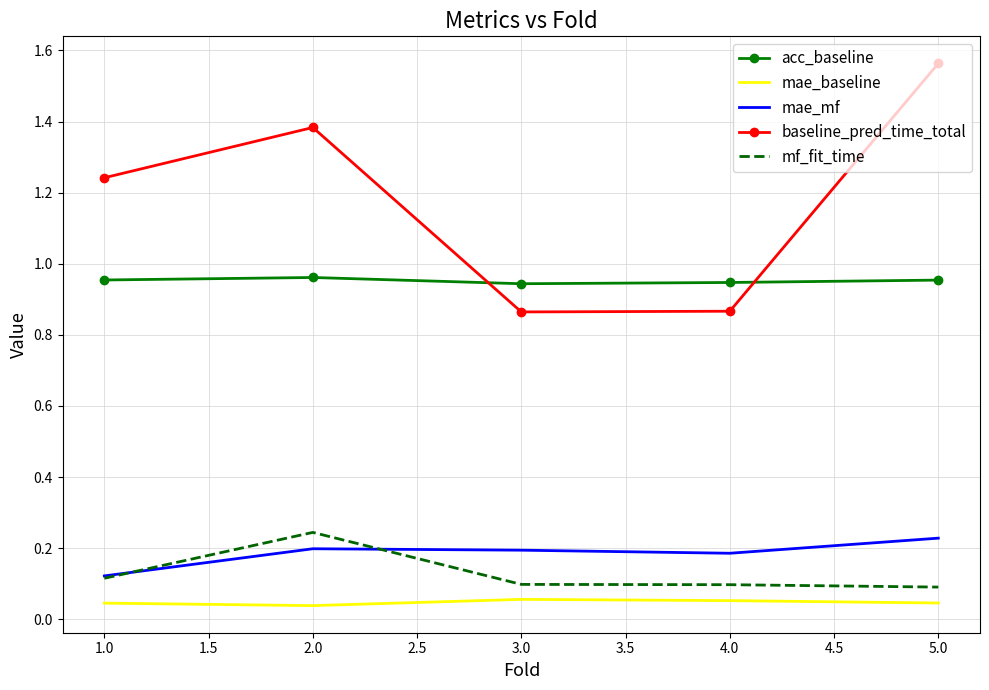

How many times do acc_baseline and baseline_pred_time_total cross each other?

2